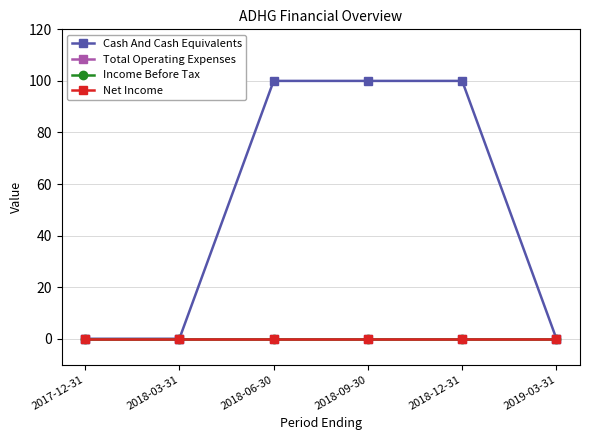

Is it true that Cash And Cash Equivalents equals 0 at 2019-03-31?

True